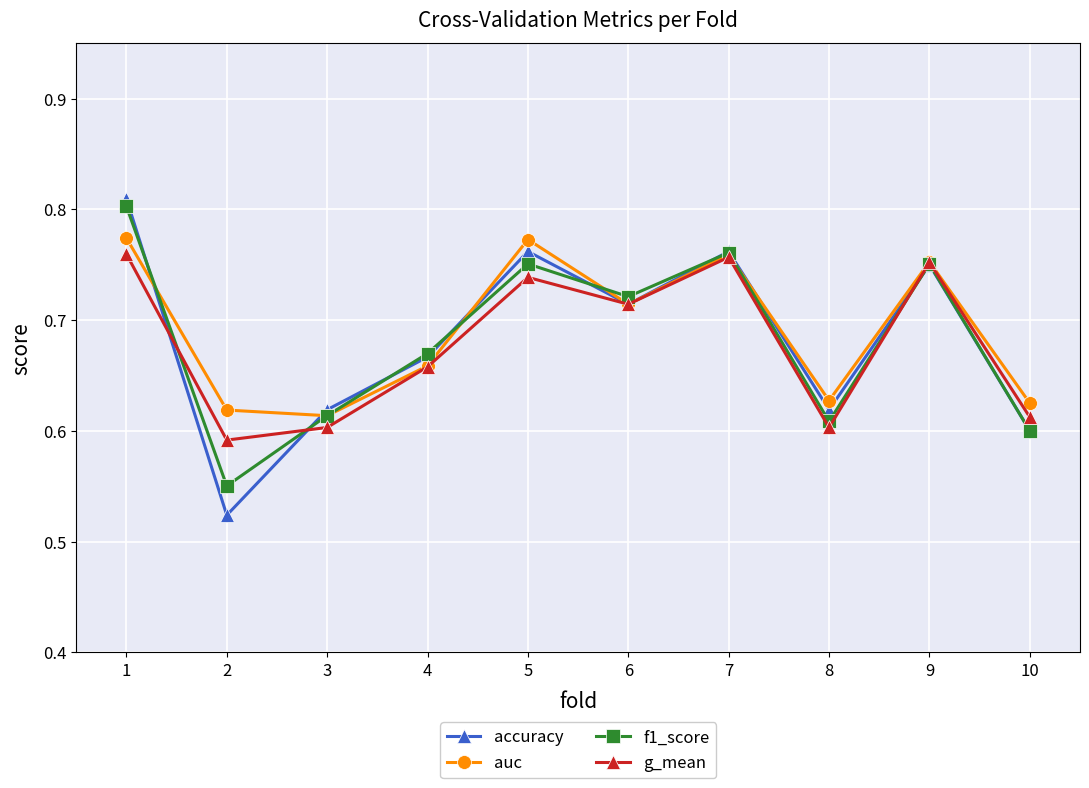

How many lines are shown in the chart?

4